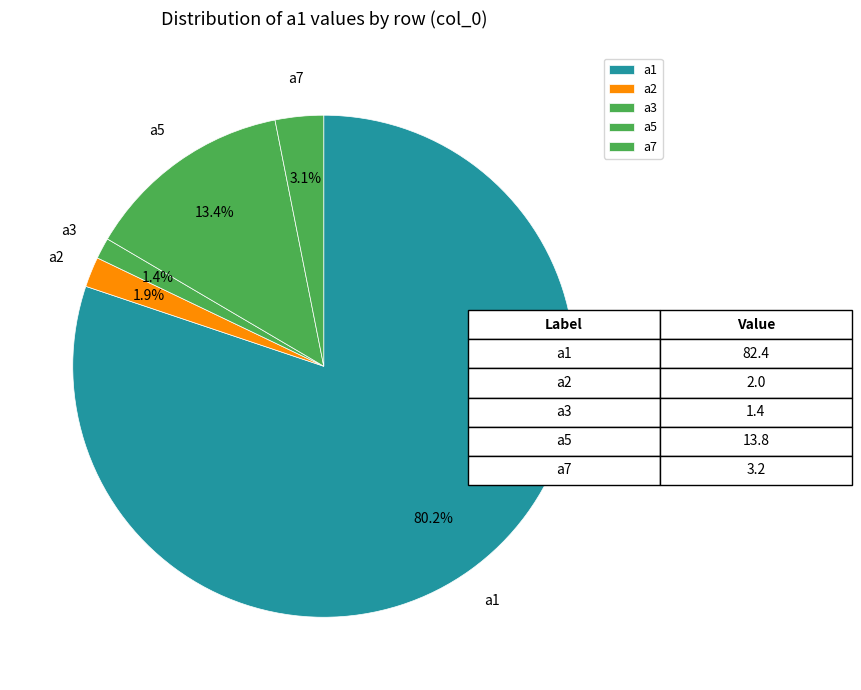

To the nearest percent, what is the average slice percentage?

20%